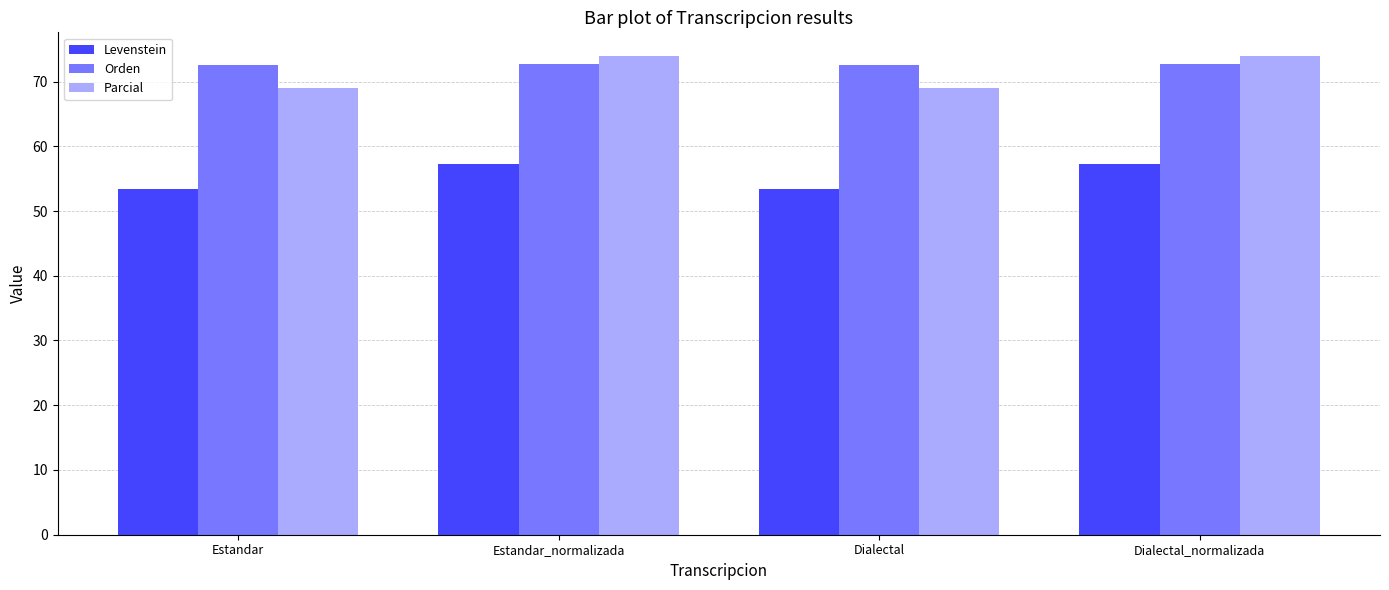

Which series has the largest range (max minus min)?

Parcial